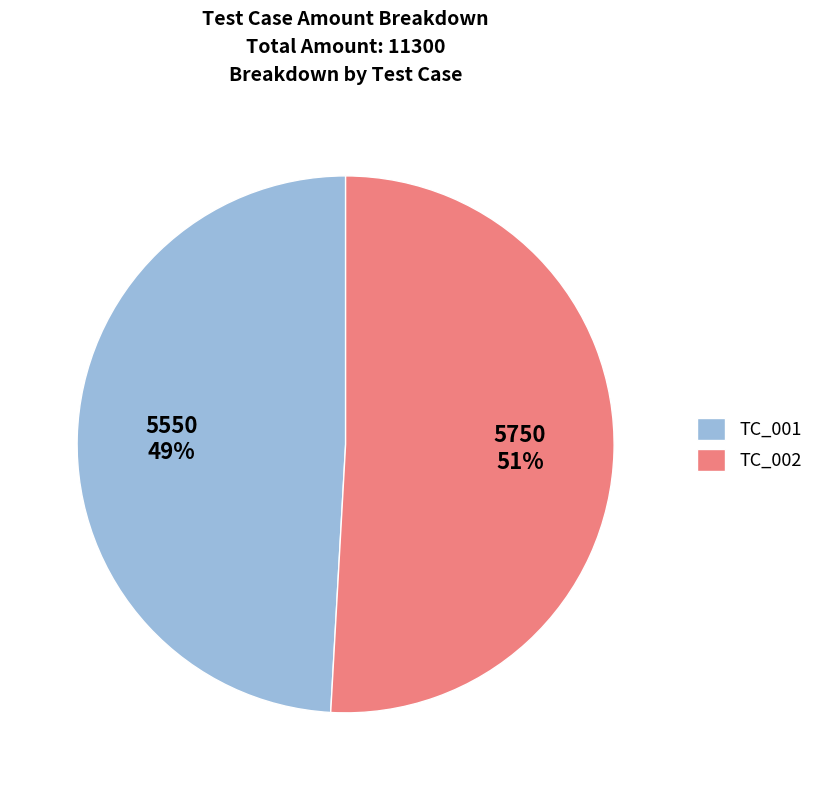

Rank the categories by value from lowest to highest.

TC_001, TC_002